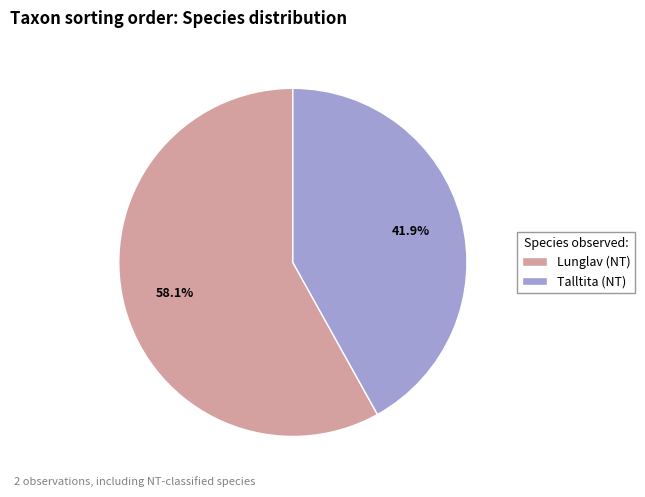

What is the ratio of the value at Talltita (NT) to the value at Lunglav (NT)?

0.7